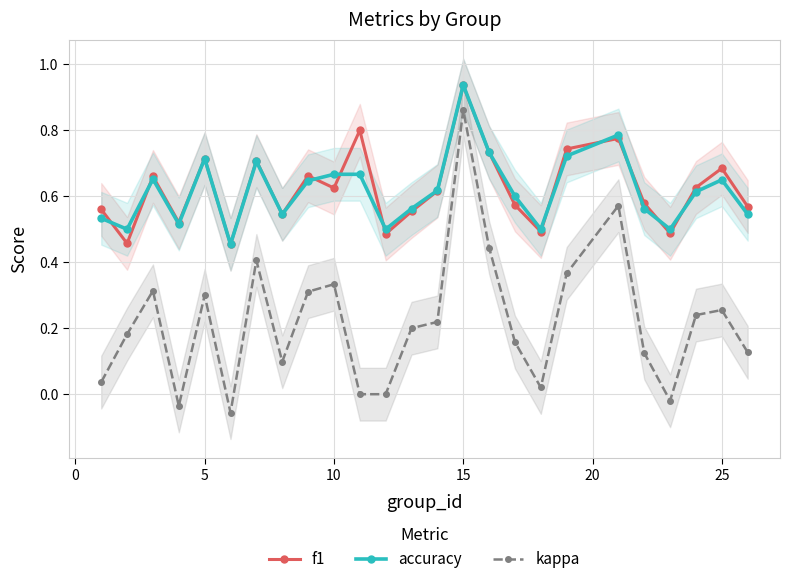

The f1 series shows 0.2 at 10. True or false?

False